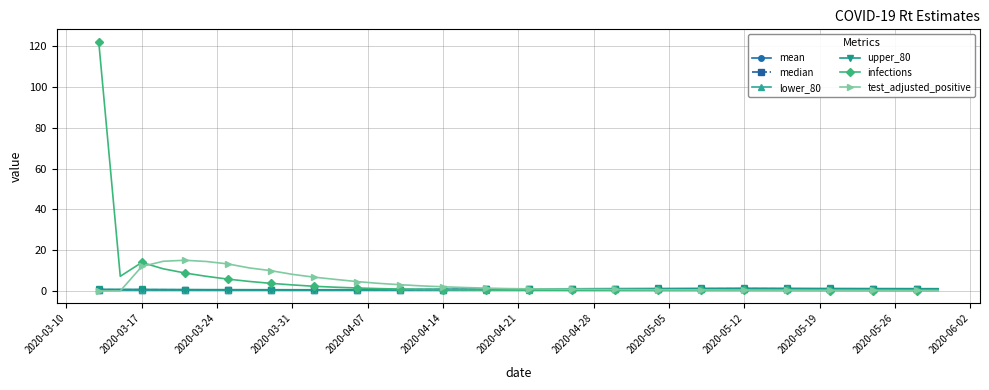

What is the greatest value displayed?

122.1